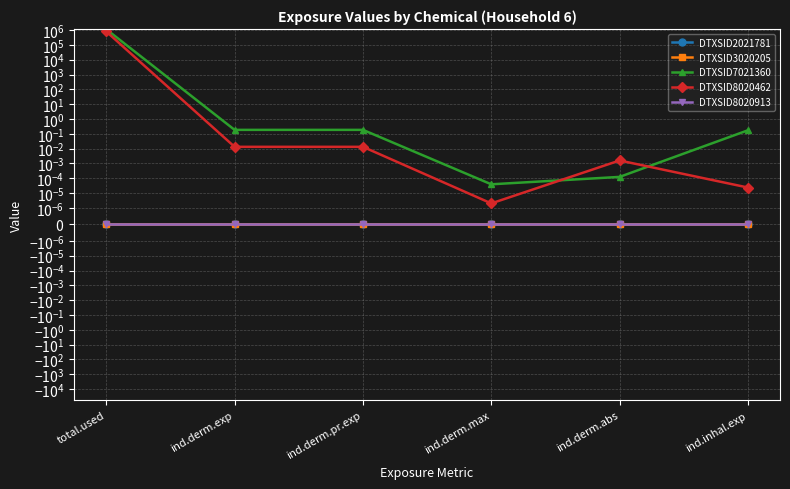

Reading right to left, transcribe all the data shown in this chart.

DTXSID2021781: ind.inhal.exp=0.0	ind.derm.abs=0.0	ind.derm.max=0.0	ind.derm.pr.exp=0.0	ind.derm.exp=0.0	total.used=0.0
DTXSID3020205: ind.inhal.exp=0.0	ind.derm.abs=0.0	ind.derm.max=0.0	ind.derm.pr.exp=0.0	ind.derm.exp=0.0	total.used=0.0
DTXSID7021360: ind.inhal.exp=0.2	ind.derm.abs=0.0	ind.derm.max=0.0	ind.derm.pr.exp=0.2	ind.derm.exp=0.2	total.used=1132370.1
DTXSID8020462: ind.inhal.exp=0.0	ind.derm.abs=0.0	ind.derm.max=0.0	ind.derm.pr.exp=0.0	ind.derm.exp=0.0	total.used=800077.3
DTXSID8020913: ind.inhal.exp=0.0	ind.derm.abs=0.0	ind.derm.max=0.0	ind.derm.pr.exp=0.0	ind.derm.exp=0.0	total.used=0.0